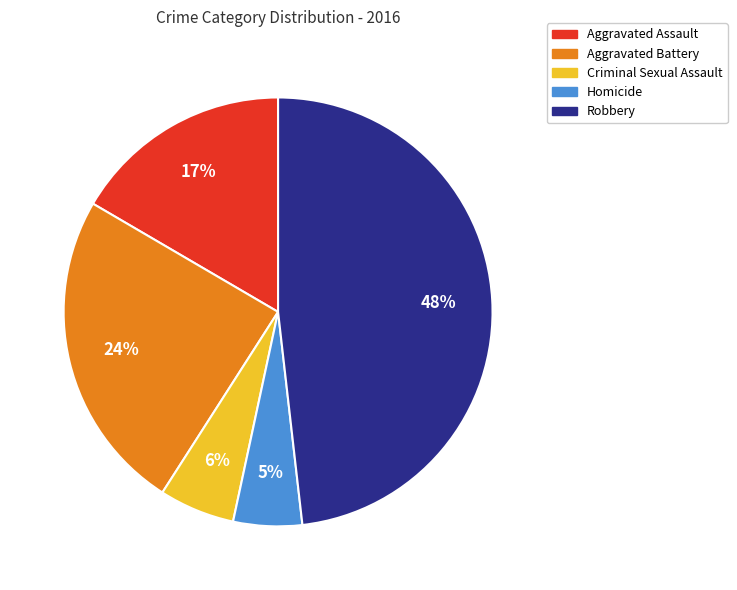

Is the sum of Robbery and Criminal Sexual Assault greater than half?

Yes